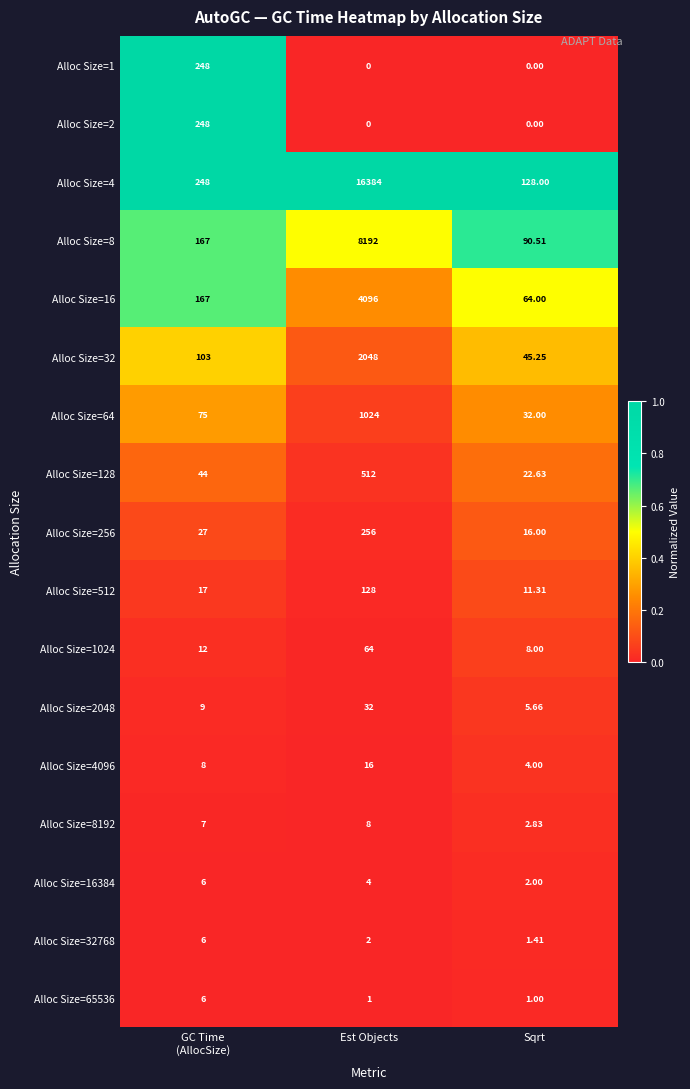

At how many categories does at least one series exceed 0?

3